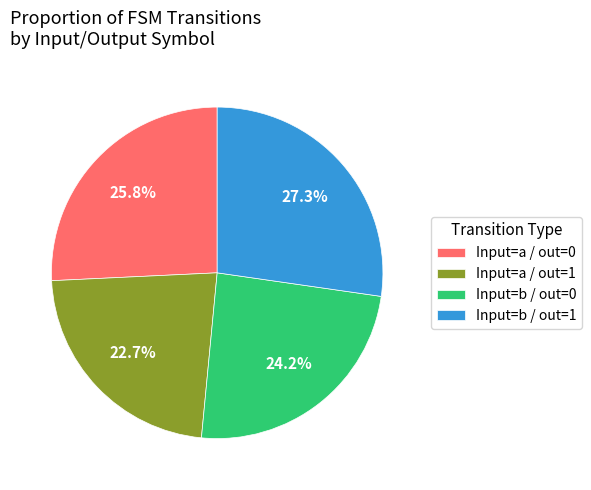

What is the ratio of the value at Input=b / out=1 to the value at Input=a / out=0?

1.1